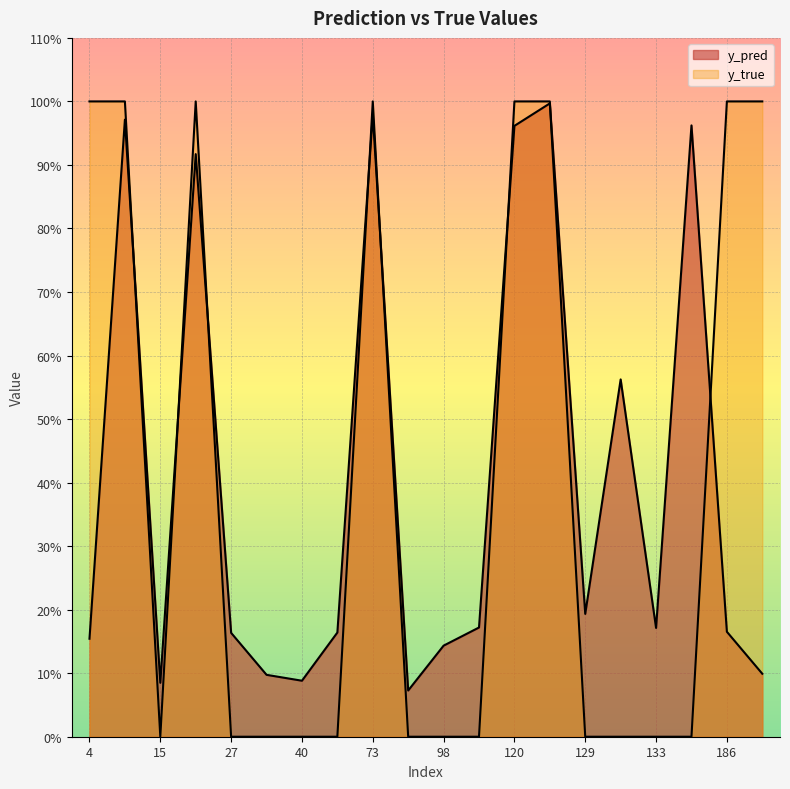

Rank the categories by y_pred value from highest to lowest.

122, 73, 14, 147, 120, 22, 130, 129, 113, 133, 186, 51, 27, 4, 98, 204, 34, 40, 15, 82